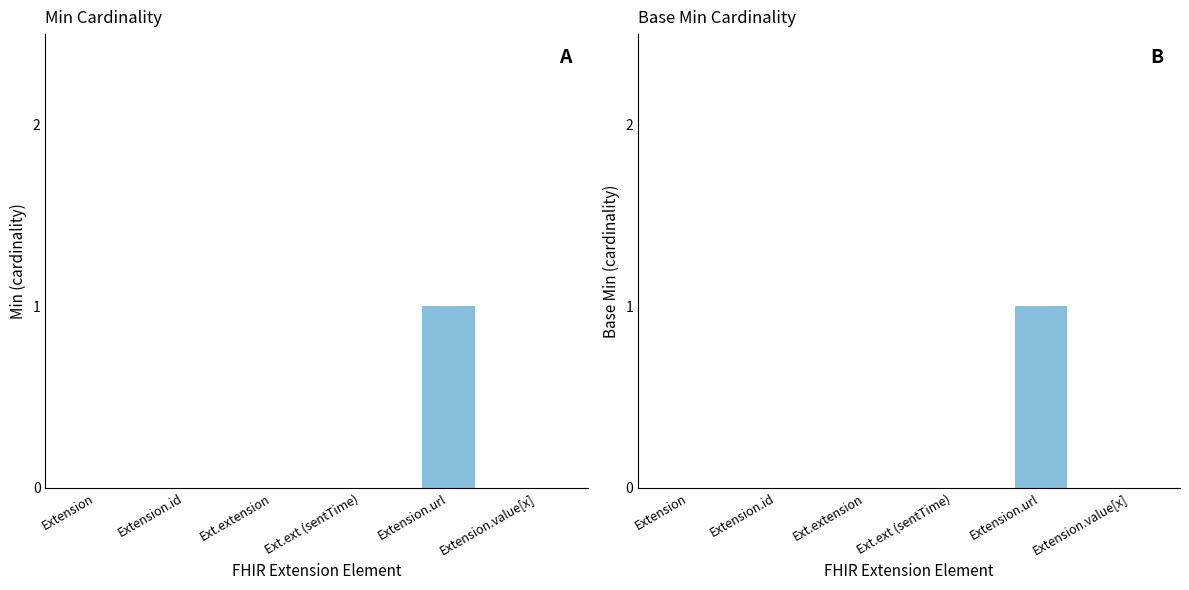

How many values in Min are above zero?

1